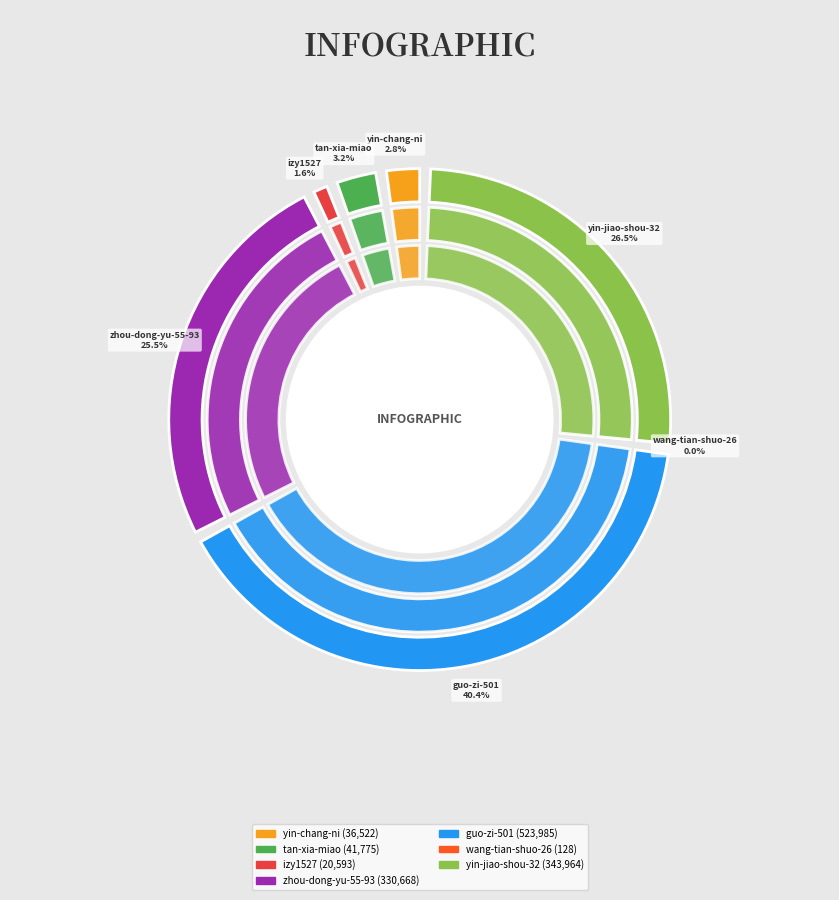

To the nearest percent, what percentage of the pie is yin-chang-ni?

3%